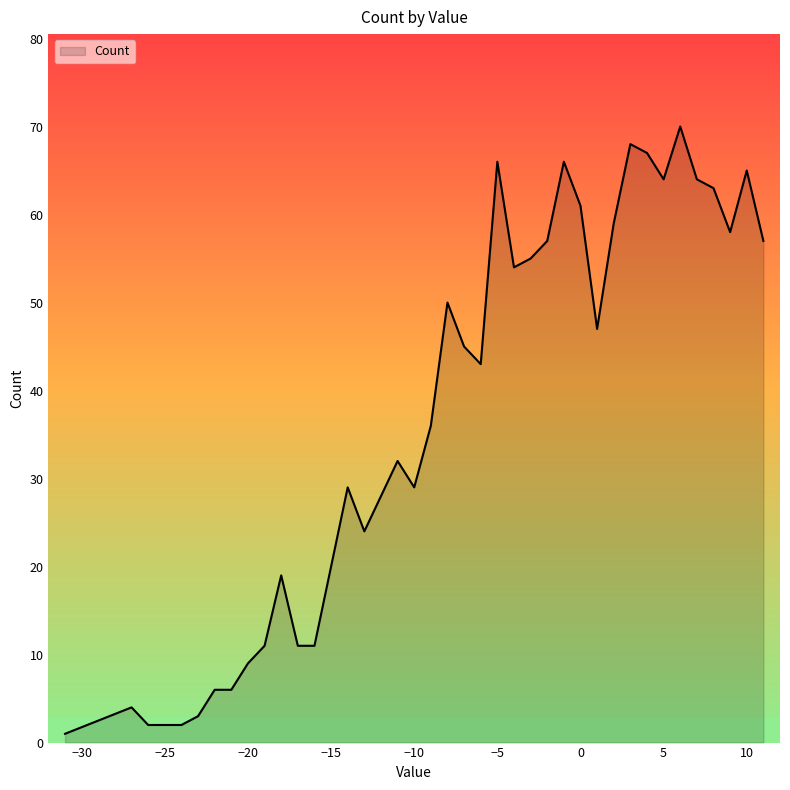

What is the difference between the maximum and minimum values?

69